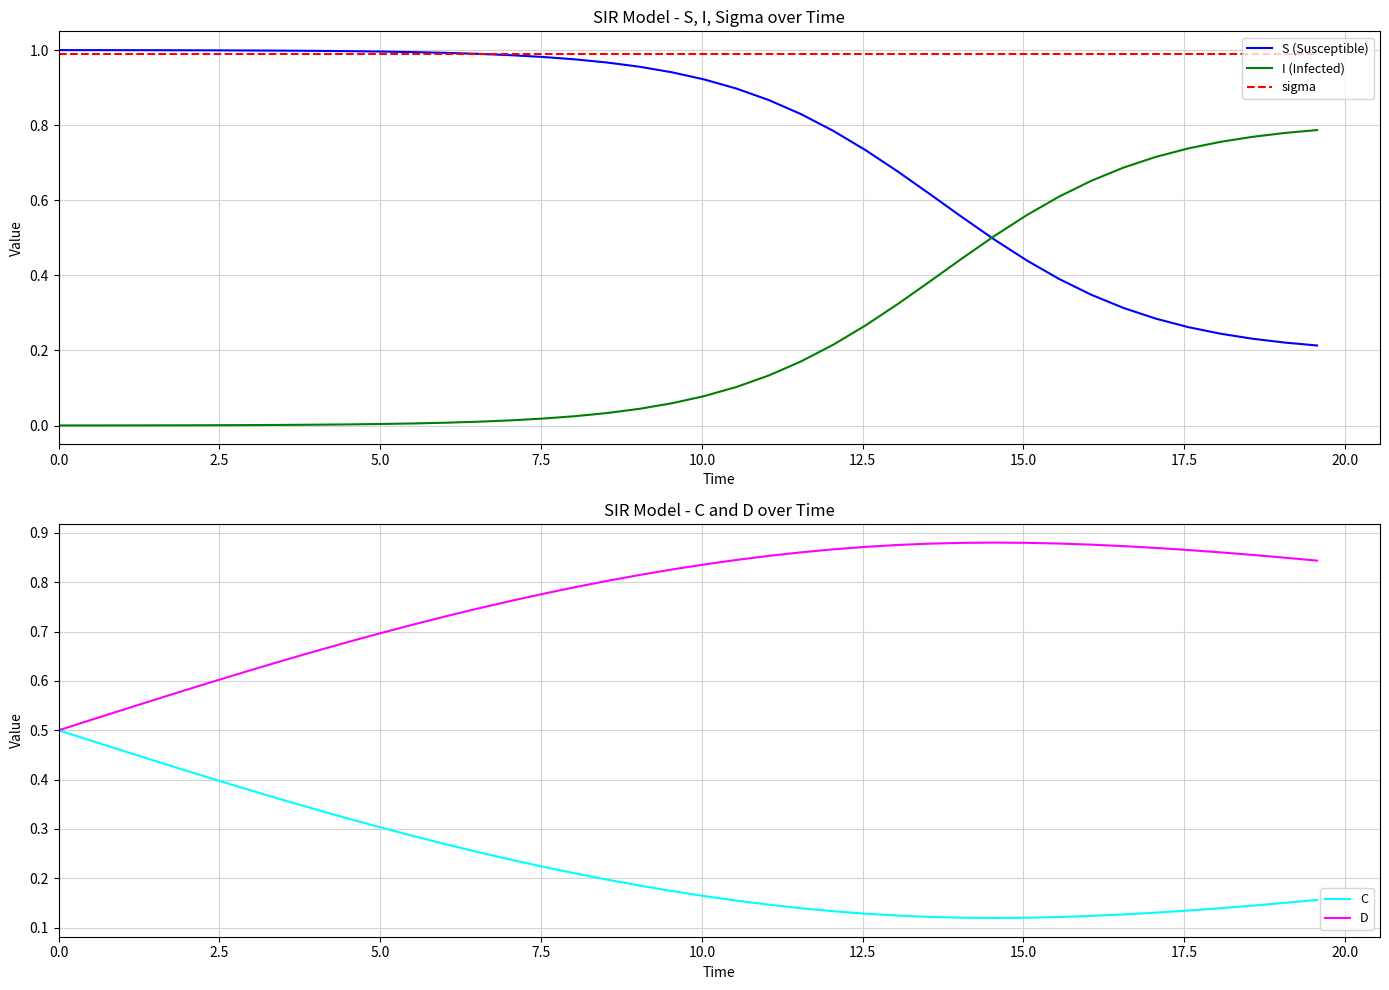

True or false: D and I (Infected) intersect in this chart.

False